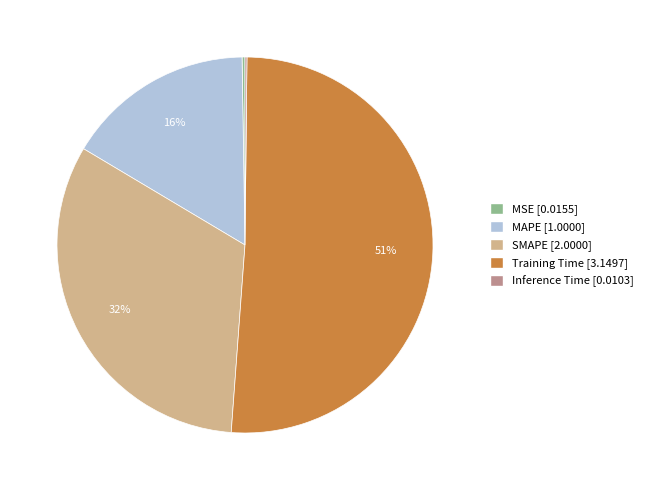

The Training Time slice represents 51% of the pie. True or false?

True